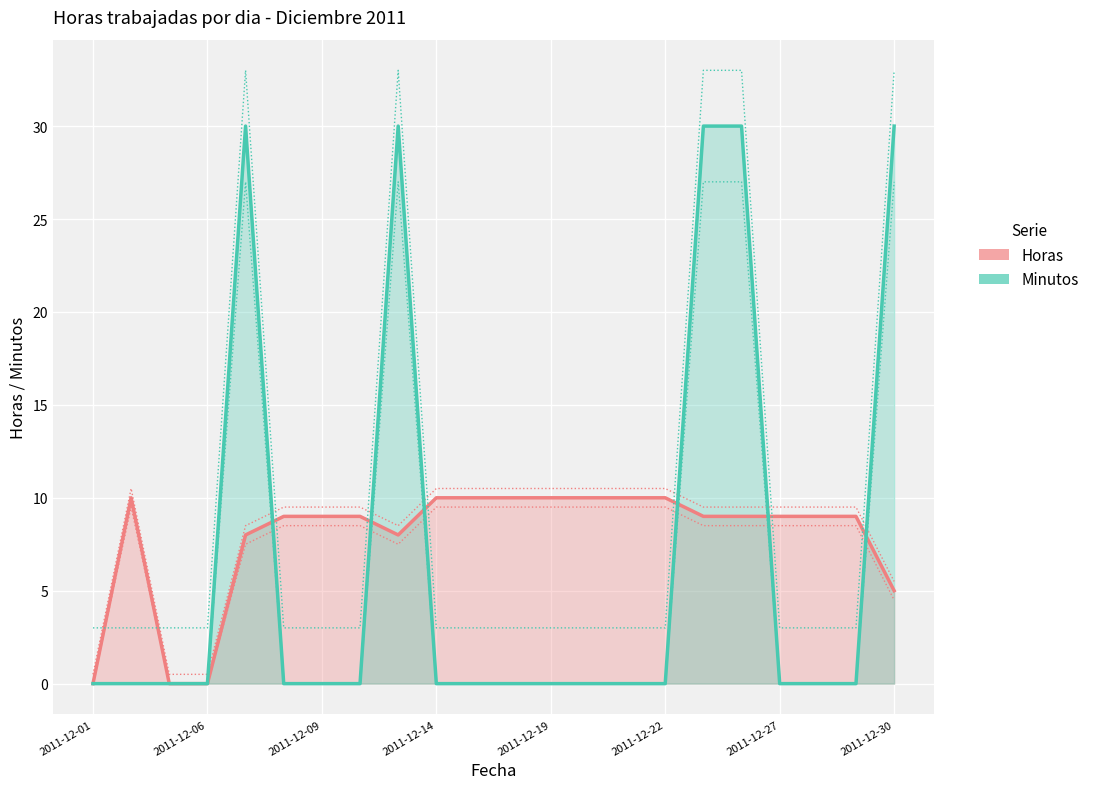

How many intersections are there between Minutos and Horas?

6